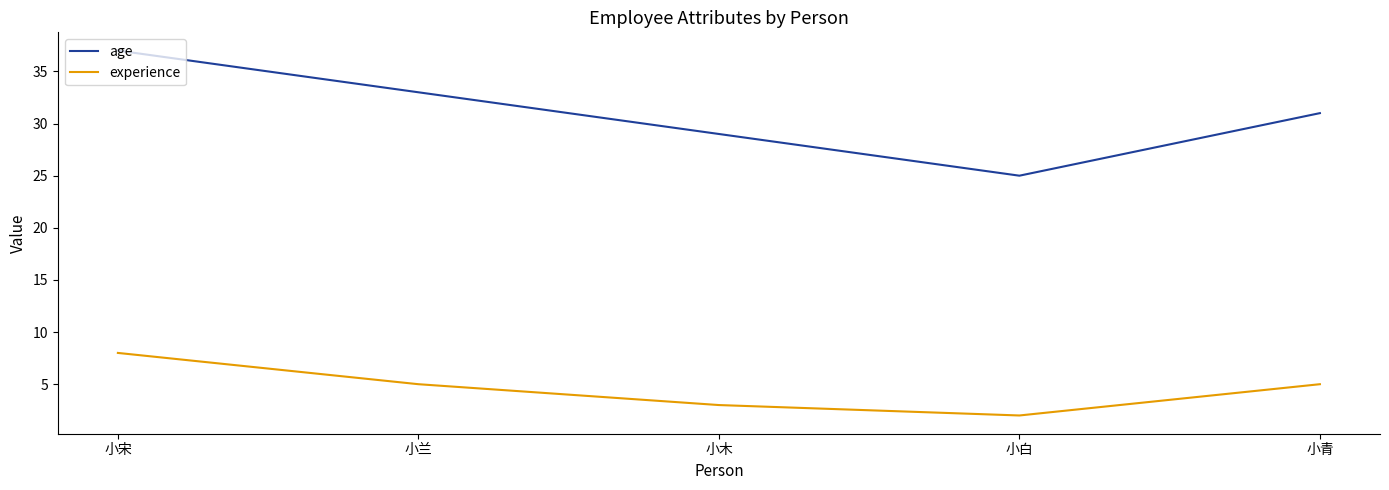

How many interior local valleys does the experience series have?

1